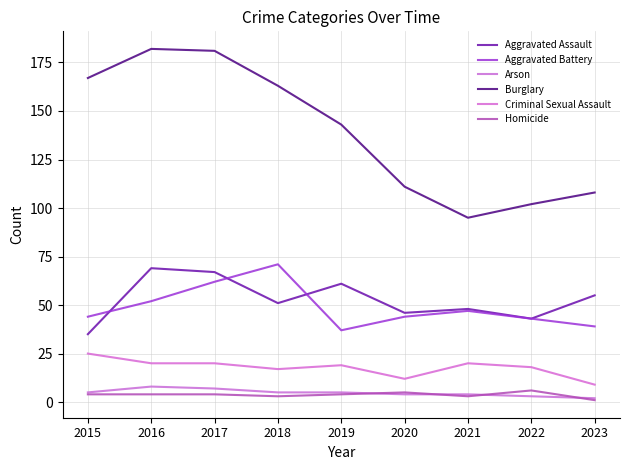

What is the sum of all Aggravated Battery values?

439